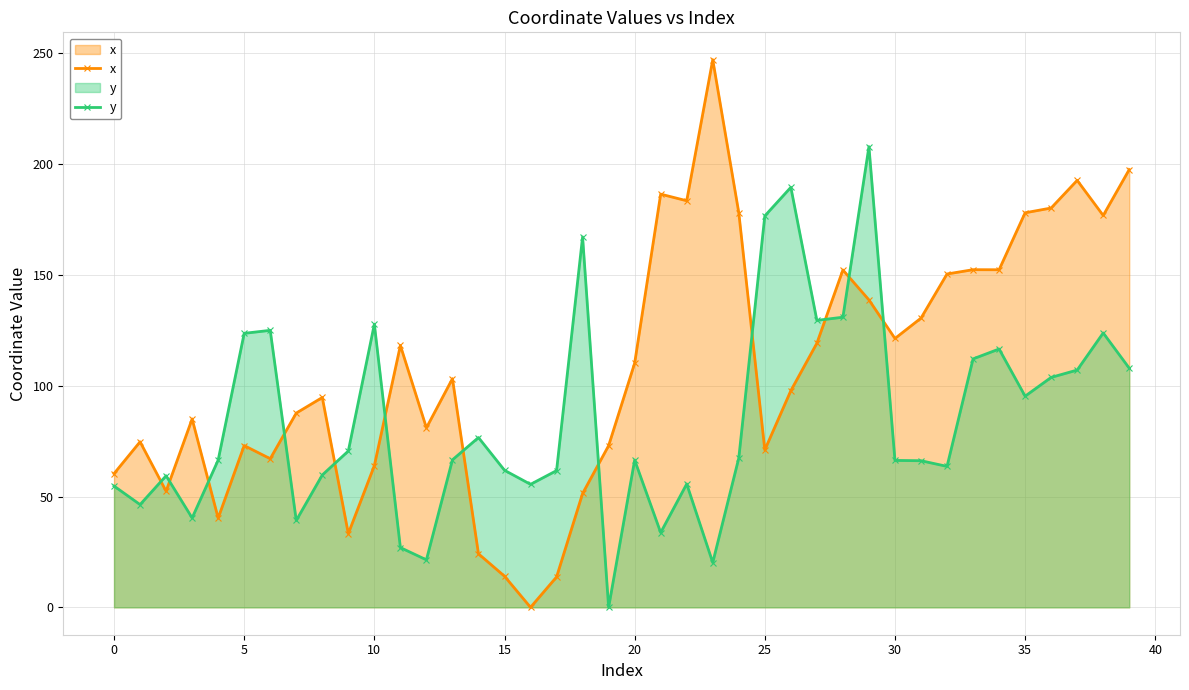

What is the label of the 11th point from the right?

29